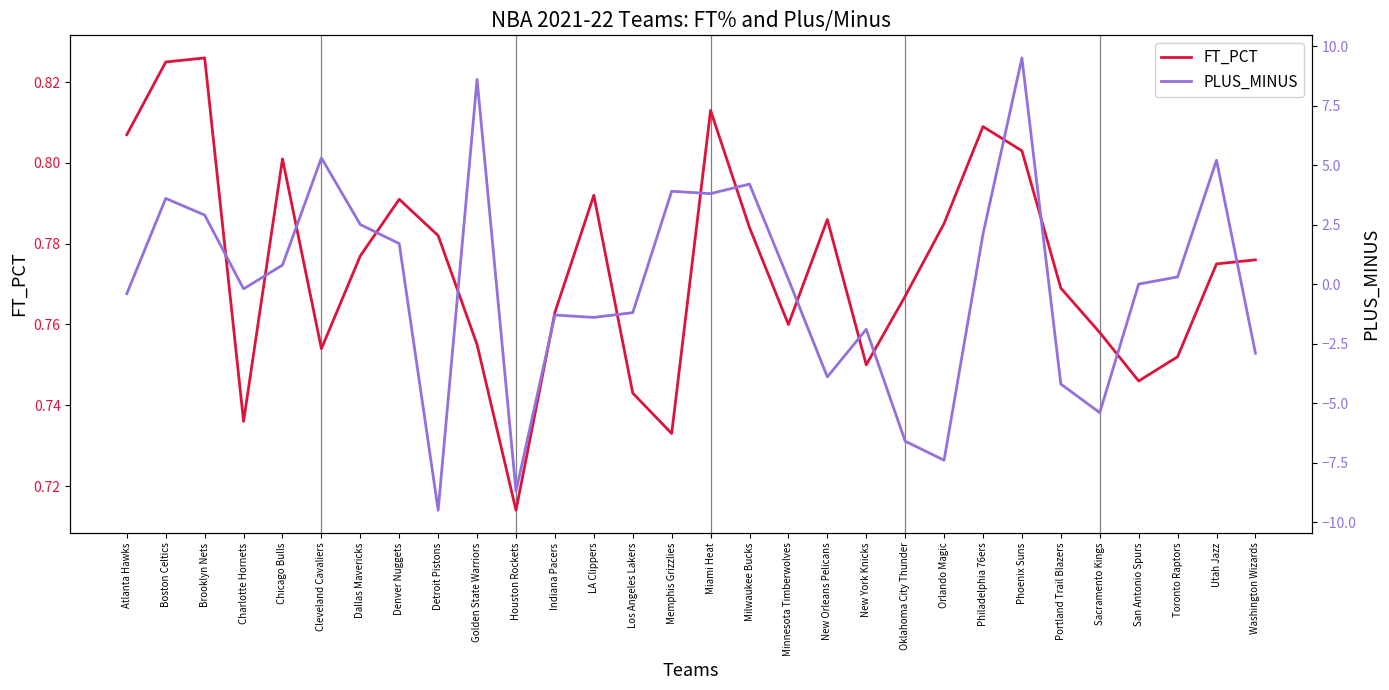

What value does the PLUS_MINUS series have at New Orleans Pelicans?

-3.9